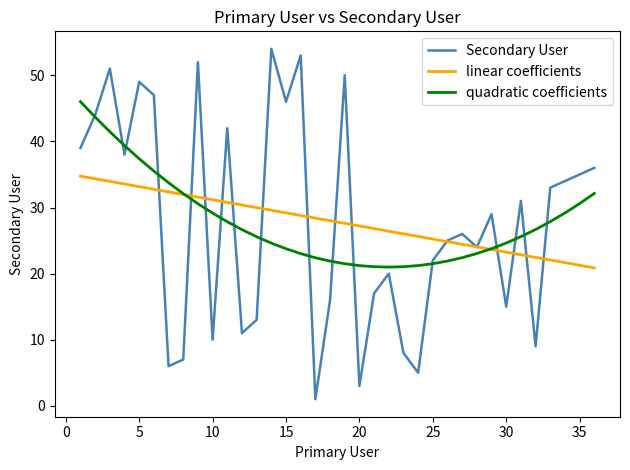

How many times do quadratic coefficients and linear coefficients cross each other?

2